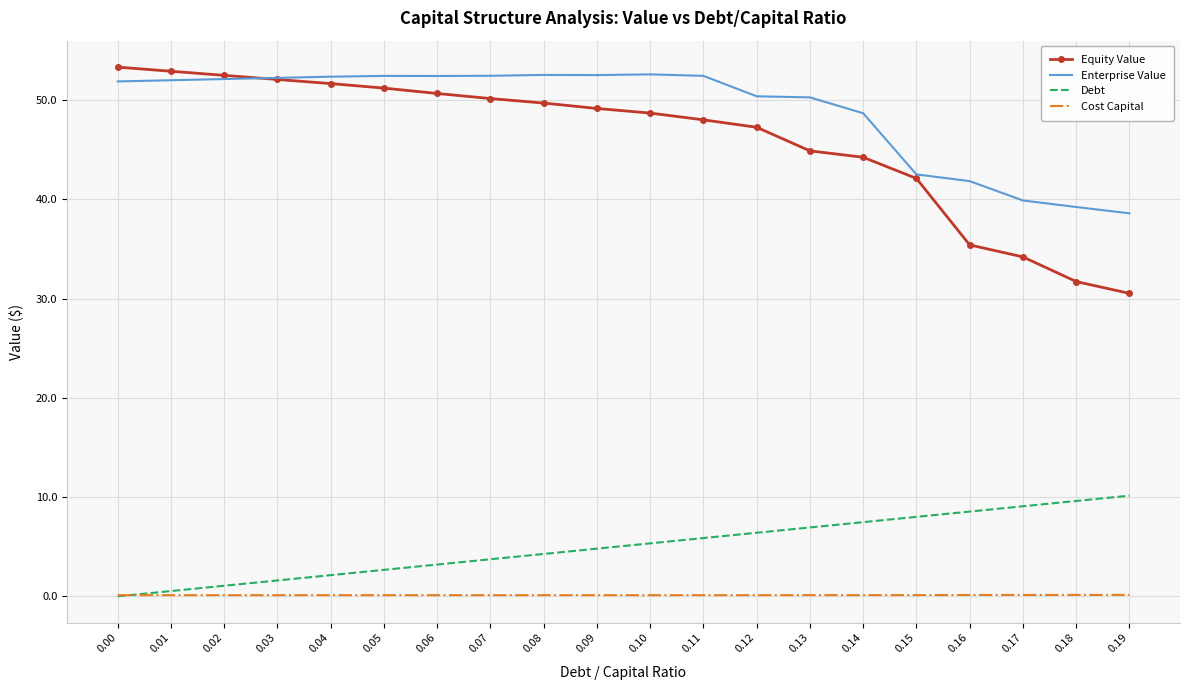

What is the approximate value of Cost Capital at 0.02?

0.1